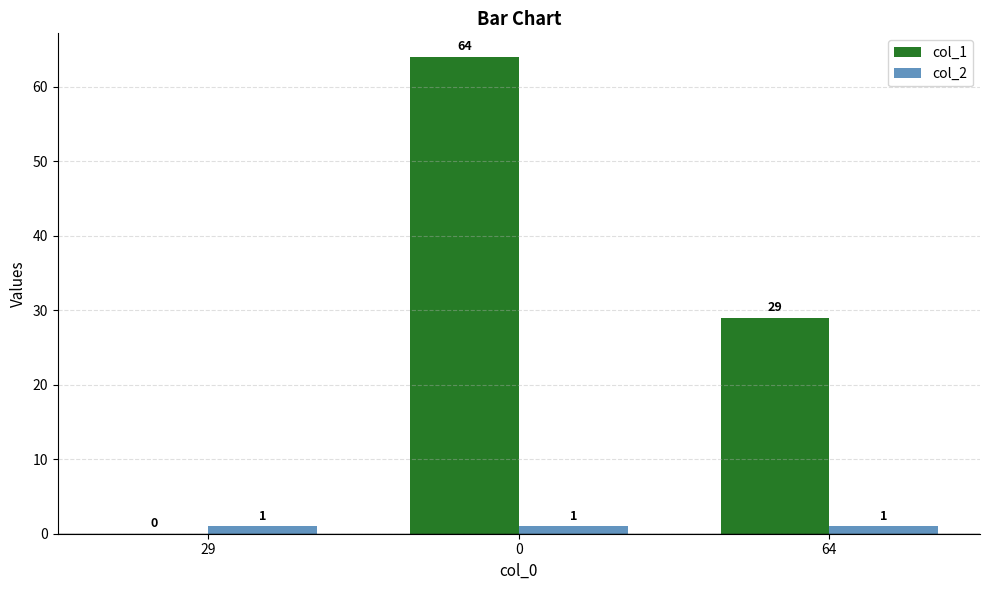

Which series has the largest total across all categories?

col_1